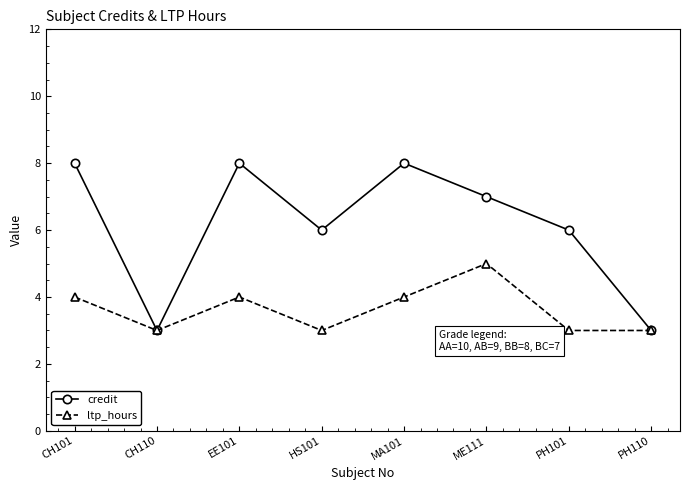

How many values in the ltp_hours series are below 4?

4